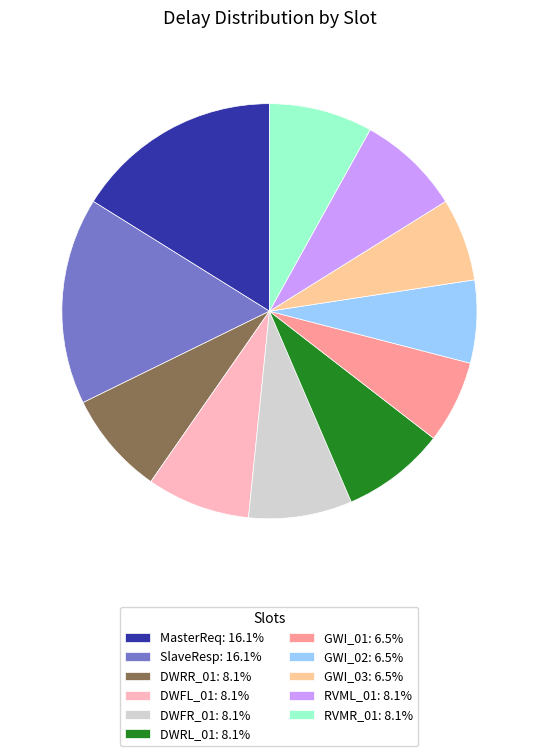

How many segments does this pie chart have?

11